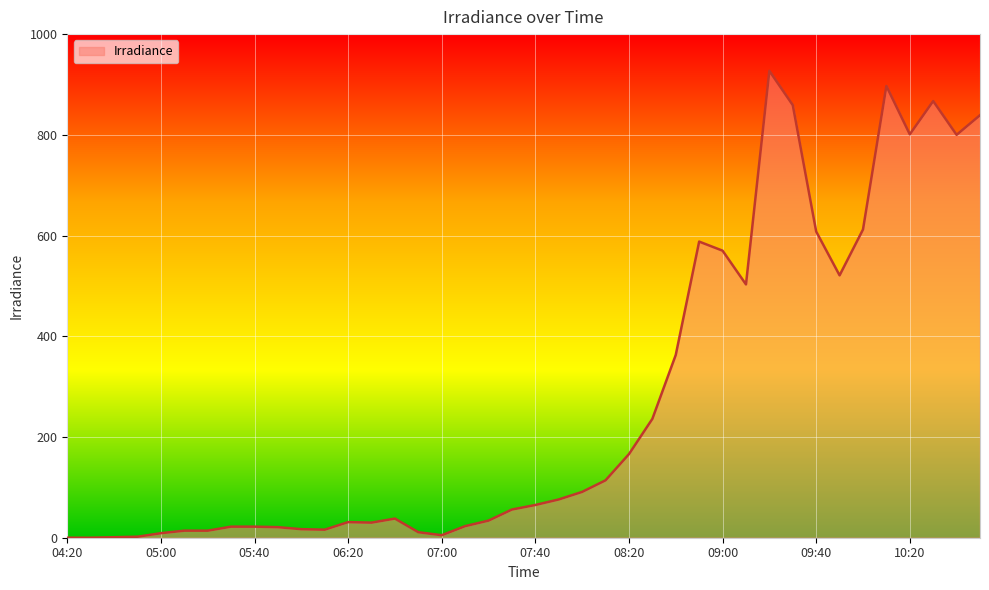

What is the difference between the maximum and minimum values?

927